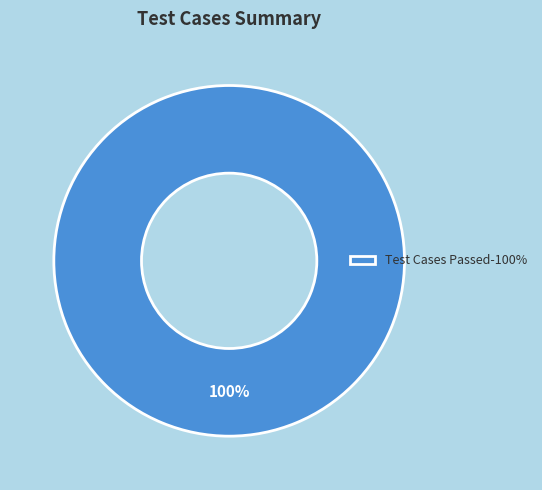

How many slices are in this pie chart?

1